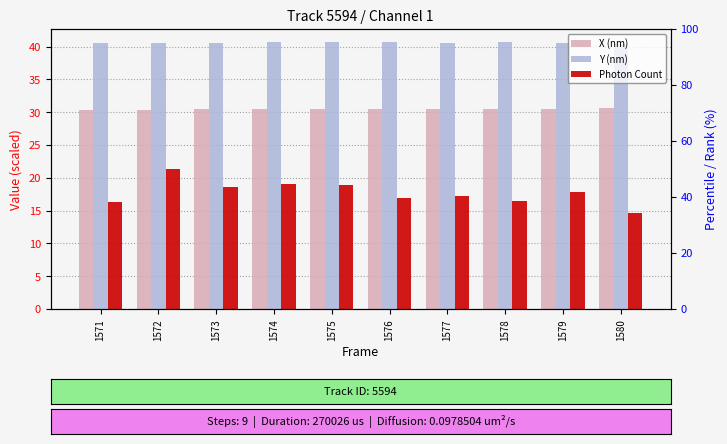

At which category is the sum across all series the highest?

1572